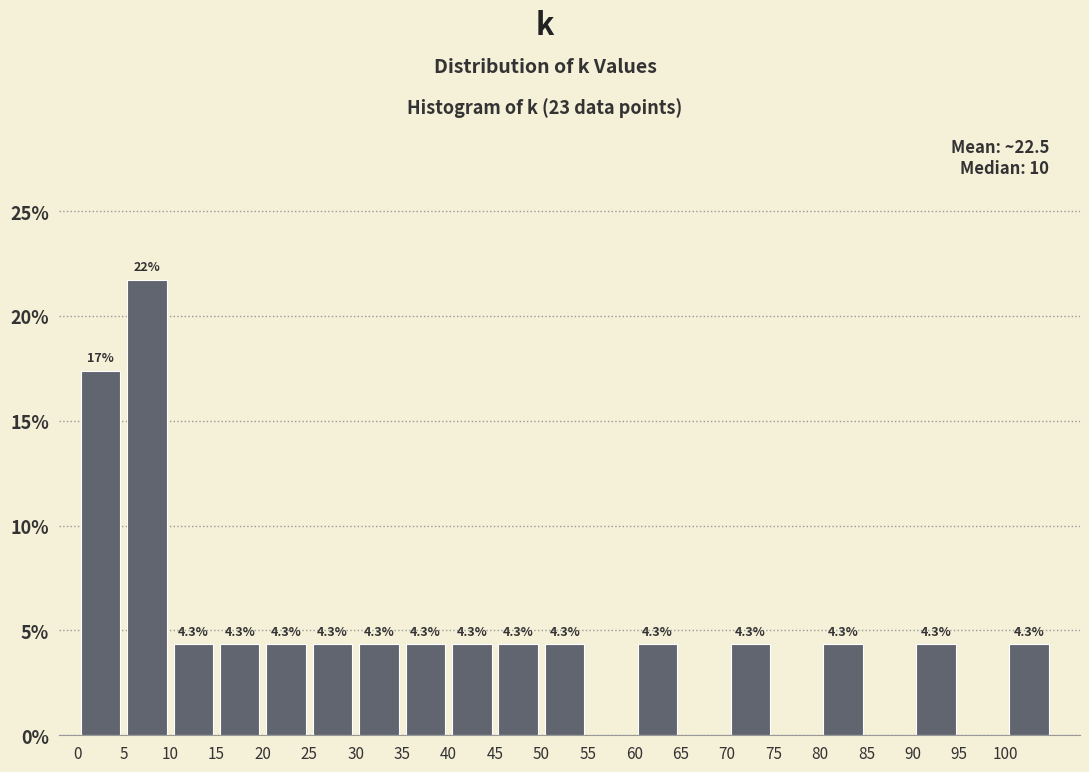

Over which range of the x-axis is the bar tallest?

5 to 10